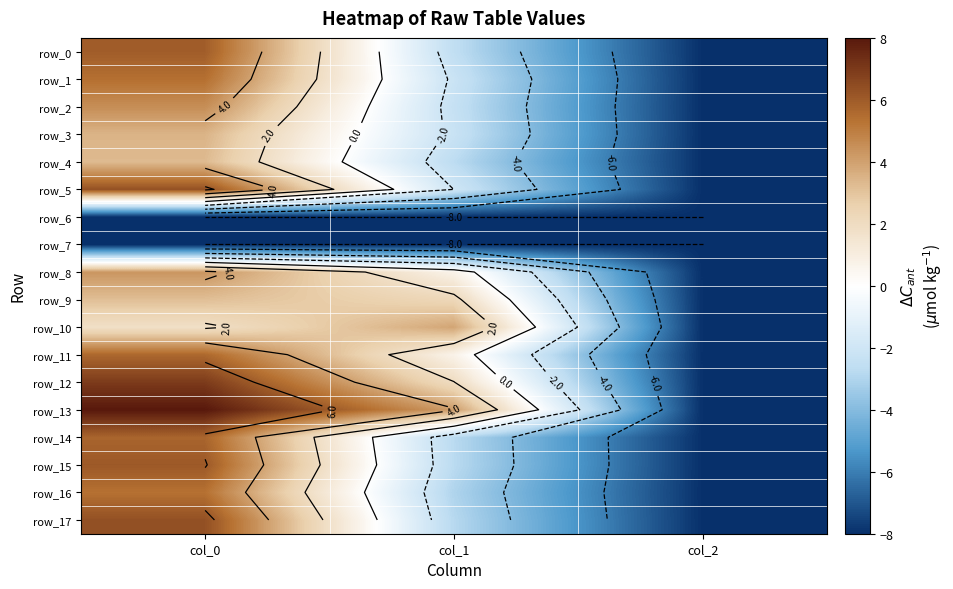

Between col_1 and col_0, which is larger?

col_0